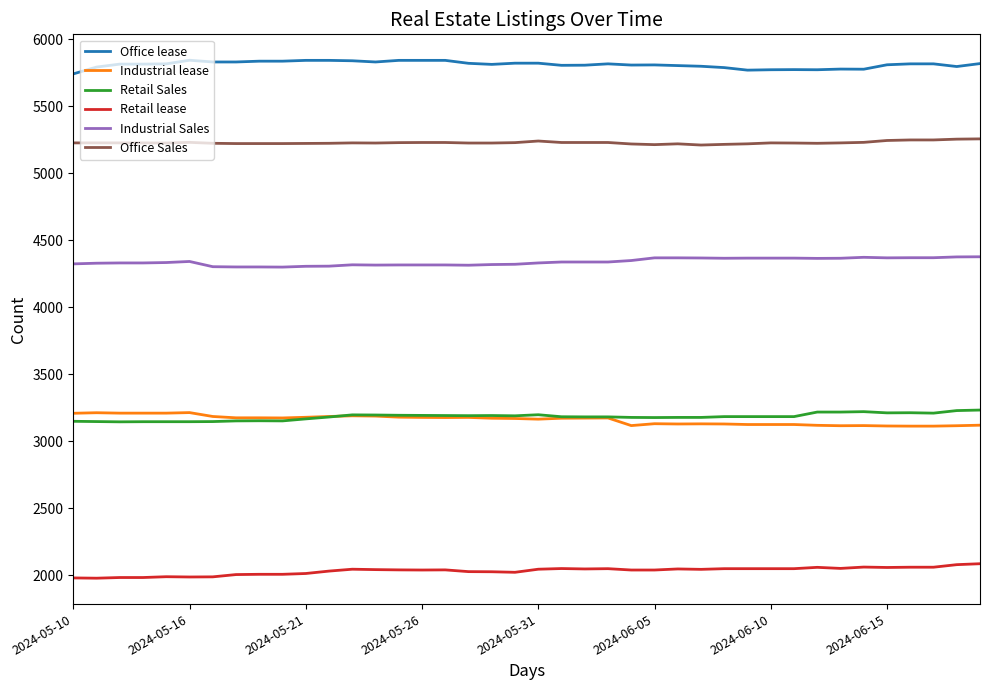

True or false: Office Sales and Industrial lease intersect in this chart.

False